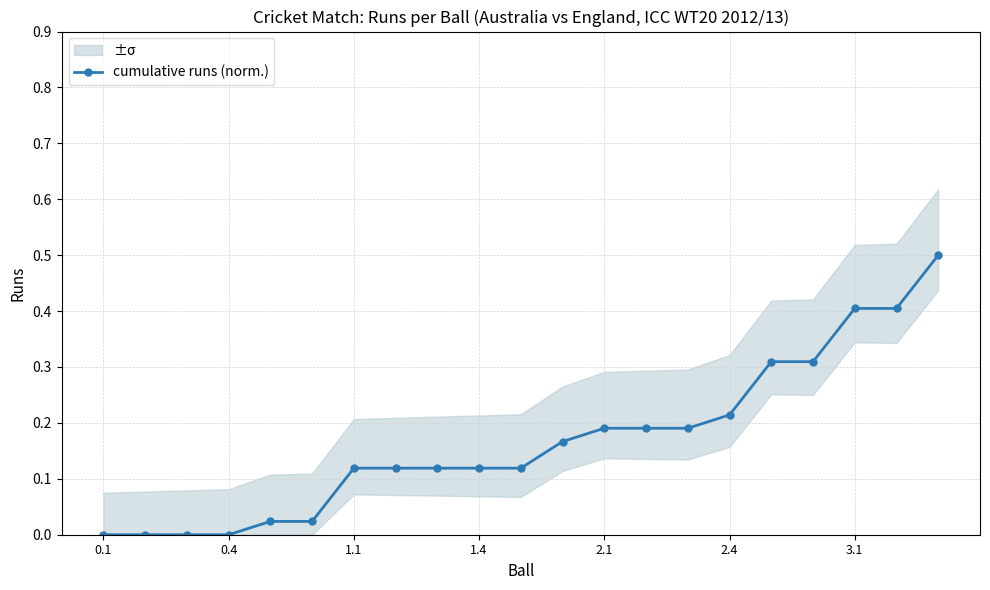

What is the approximate value at 14?

0.2